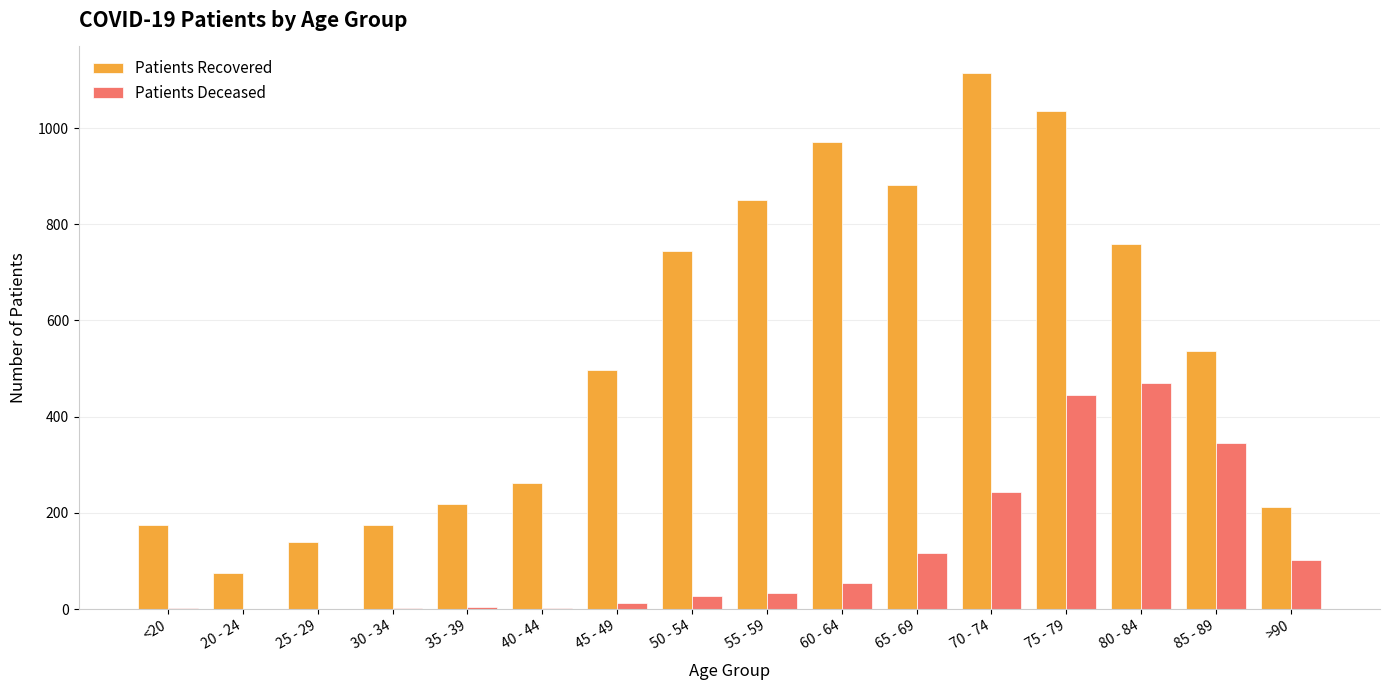

At which category does the chart reach its peak across all series?

70 - 74